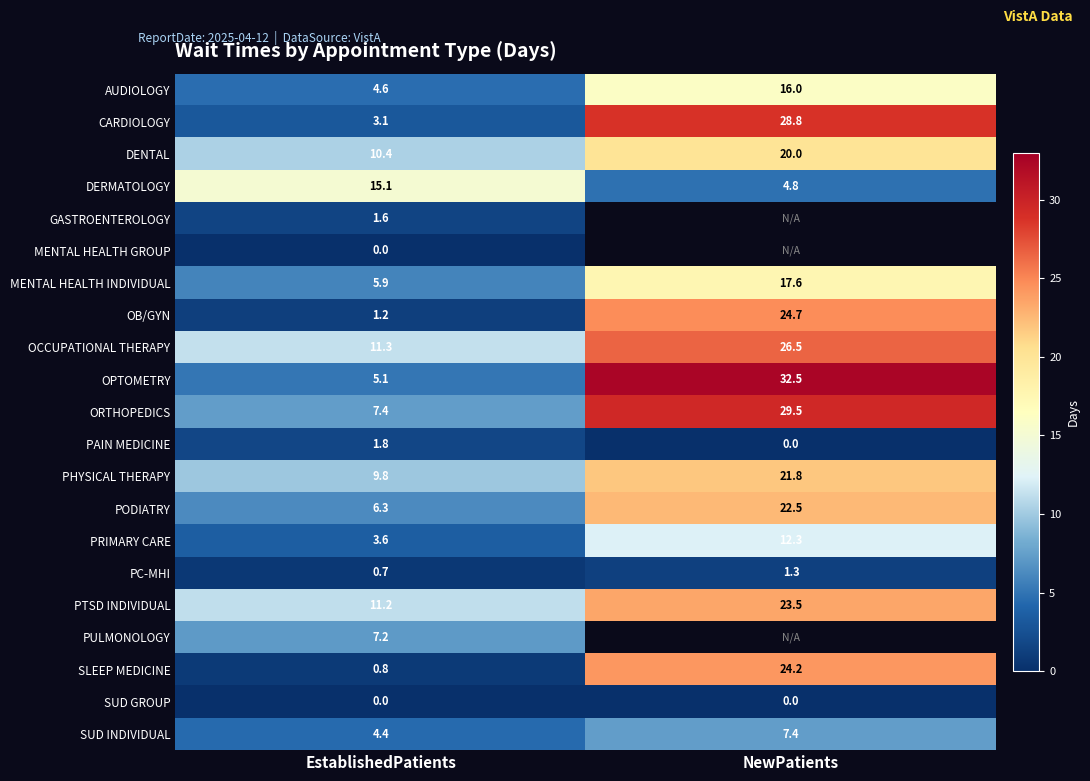

At which label does PHYSICAL THERAPY first exceed 21?

NewPatients